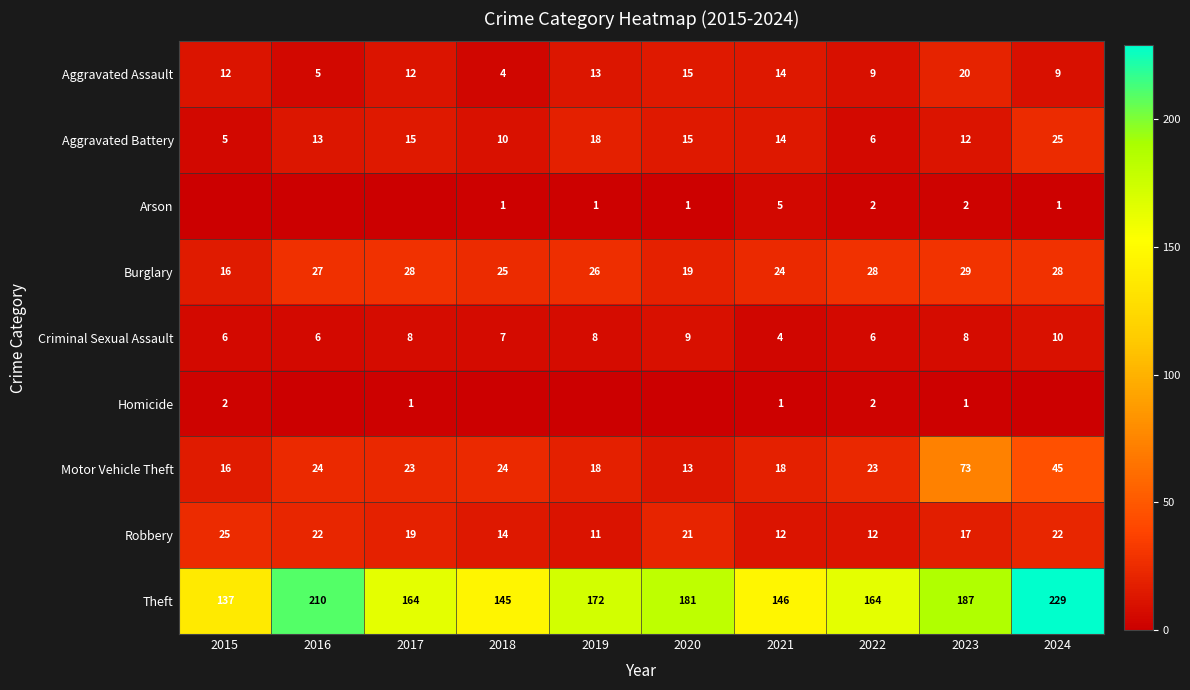

Rank the series at 2015 from highest to lowest value.

Theft, Robbery, Burglary, Motor Vehicle Theft, Aggravated Assault, Criminal Sexual Assault, Aggravated Battery, Homicide, Arson